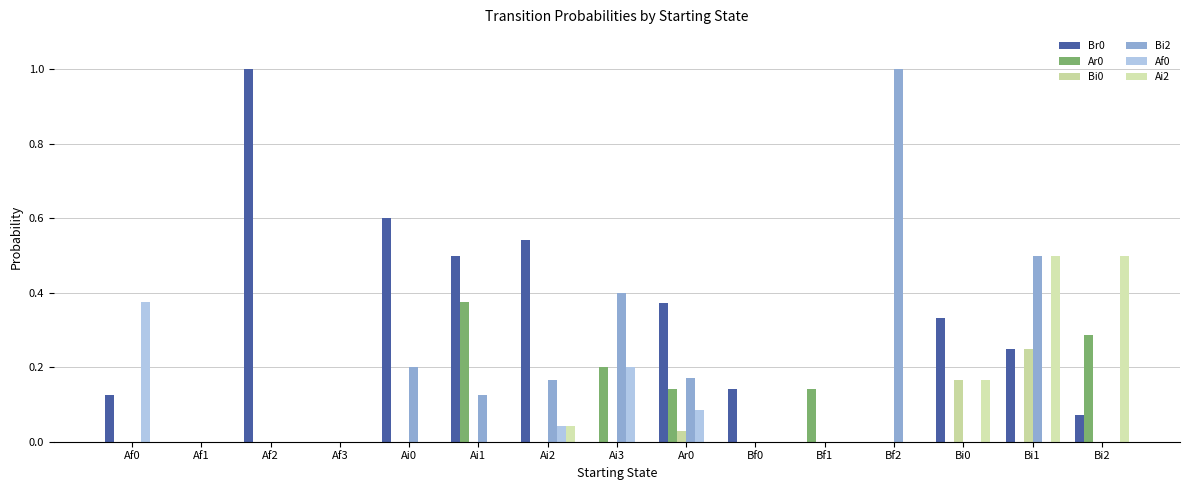

Count the number of categories in the chart.

15